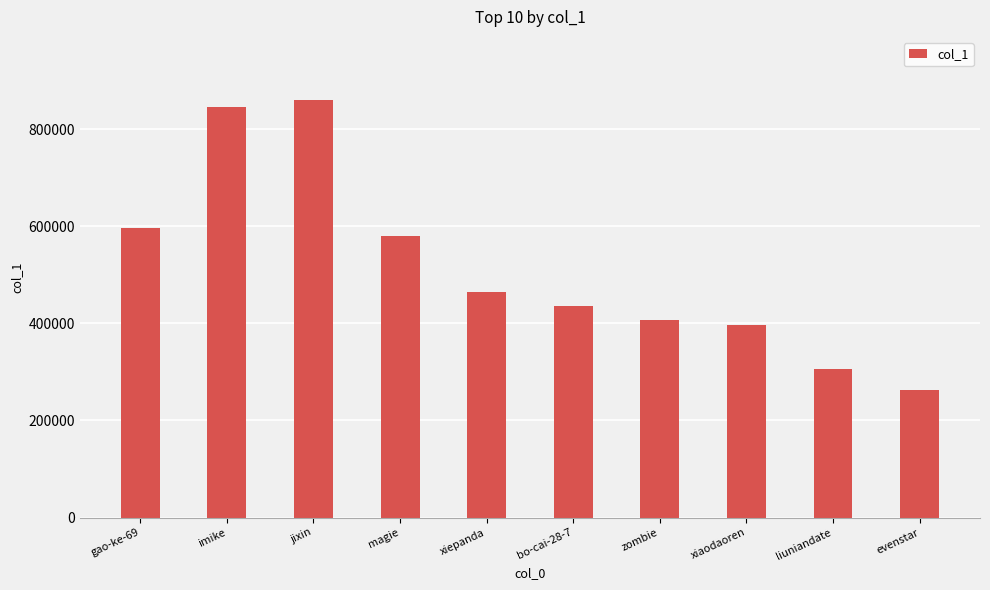

True or false: the data shows 407013 at zombie.

True